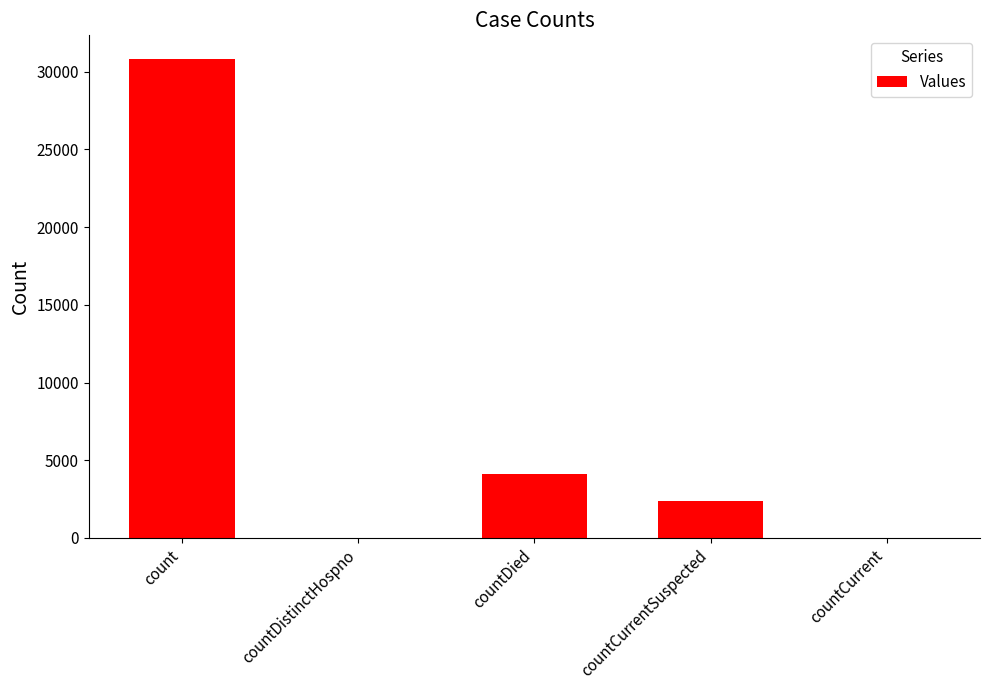

Reading left to right, what are all the values shown in this chart?

count=30795	countDistinctHospno=0	countDied=4124	countCurrentSuspected=2390	countCurrent=0